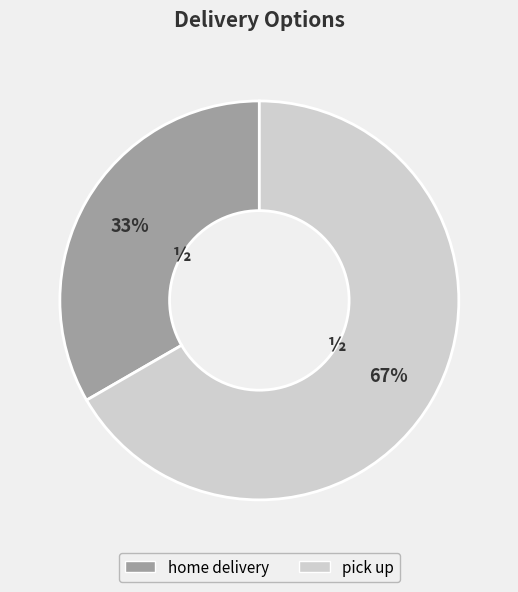

Count the number of slices in the pie.

2